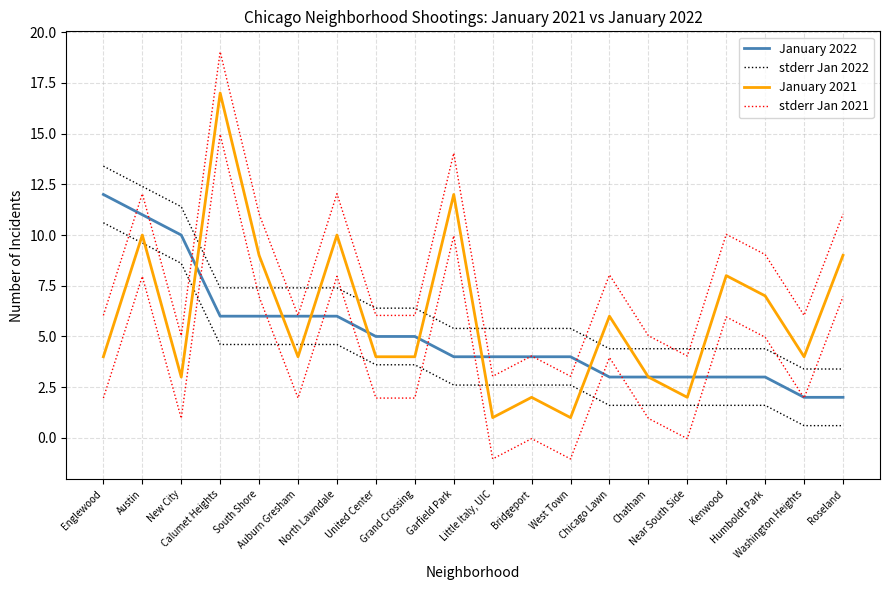

At which label is stderr Jan 2022 closest to 8?

Calumet Heights